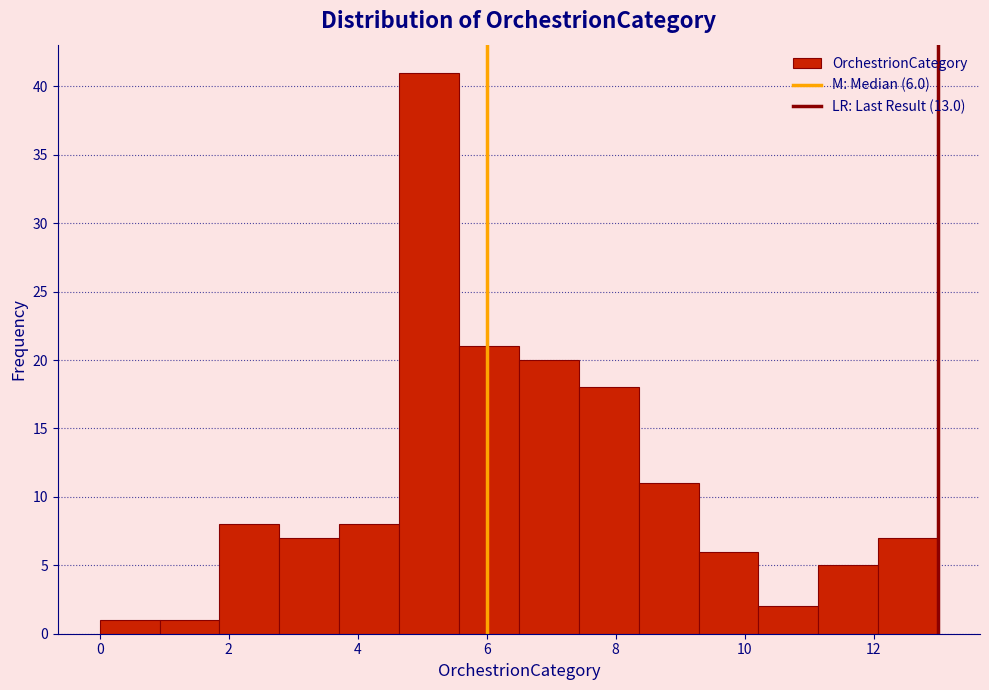

Which range on the x-axis has the tallest bar?

4.6 to 5.6